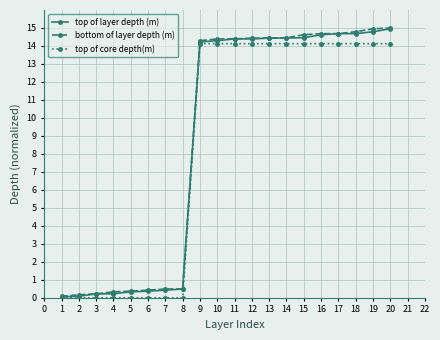

Is the value of bottom of layer depth (m) at 18 greater than the value of top of core depth(m) at 9?

Yes